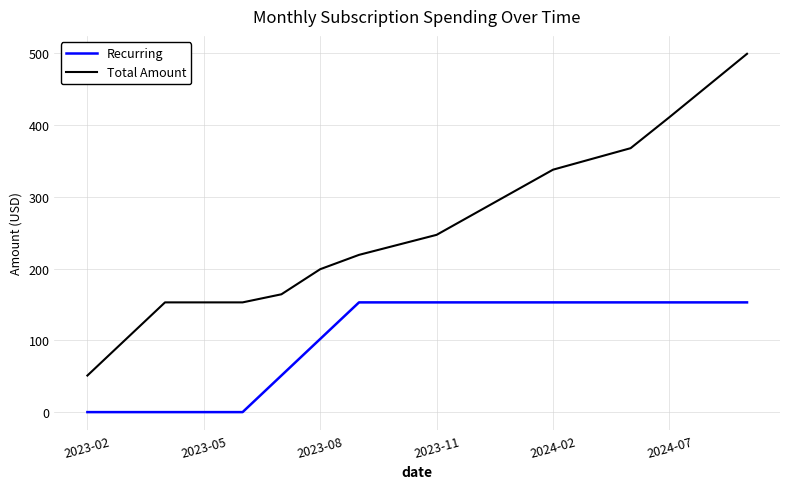

Count the number of data series in this chart.

2